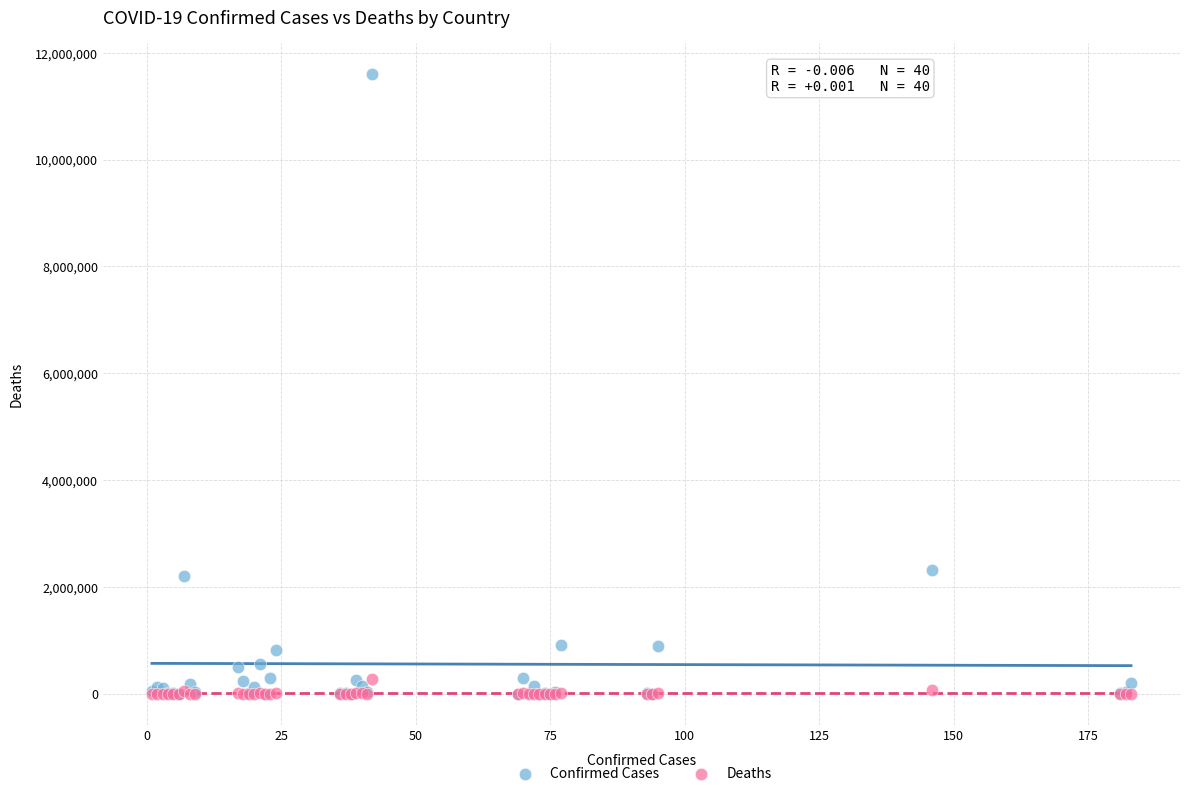

What are all the series names shown in the legend?

Confirmed Cases, Deaths